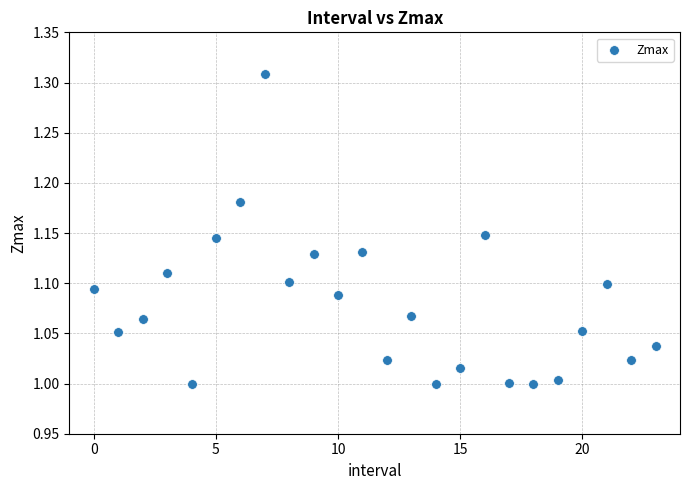

Count the number of points in this scatter plot.

24